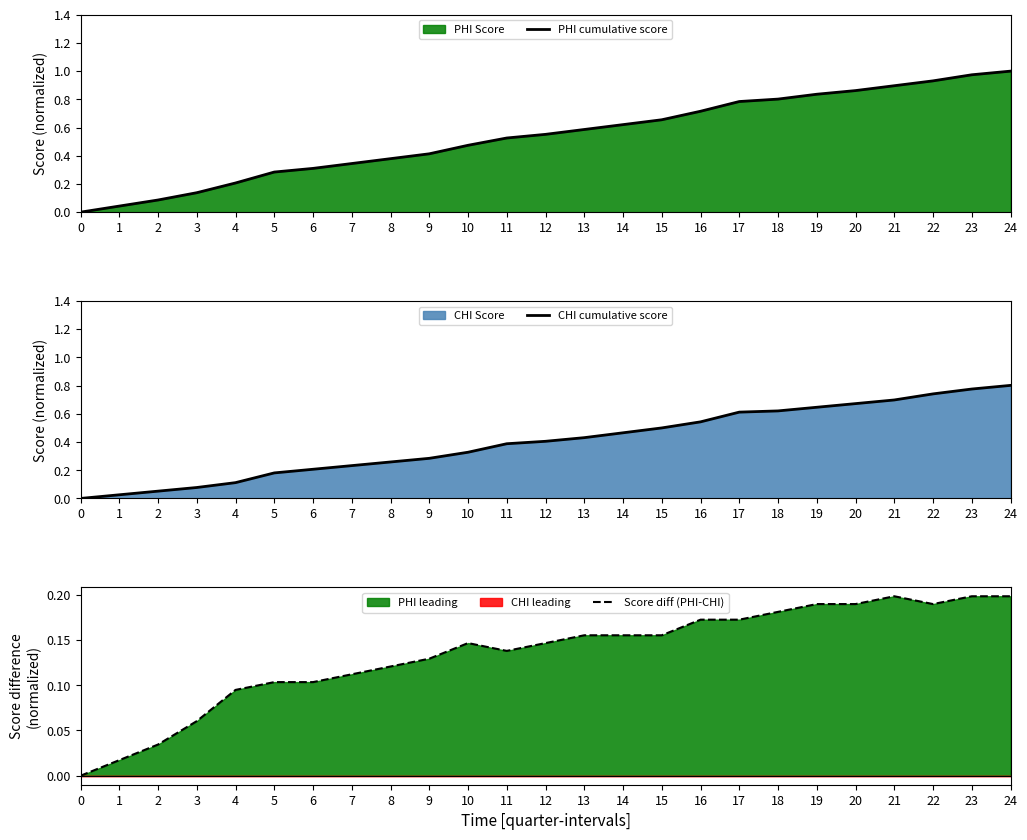

True or false: PHI cumulative score and Score diff (PHI-CHI) intersect in this chart.

False